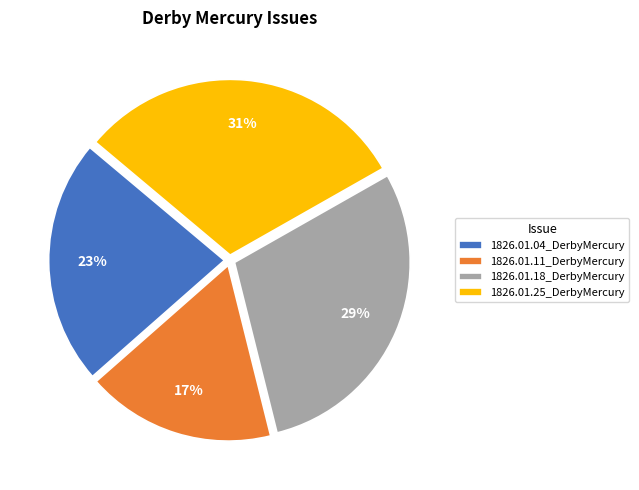

What percentage is the 1826.01.25_DerbyMercury slice, to the nearest percent?

31%